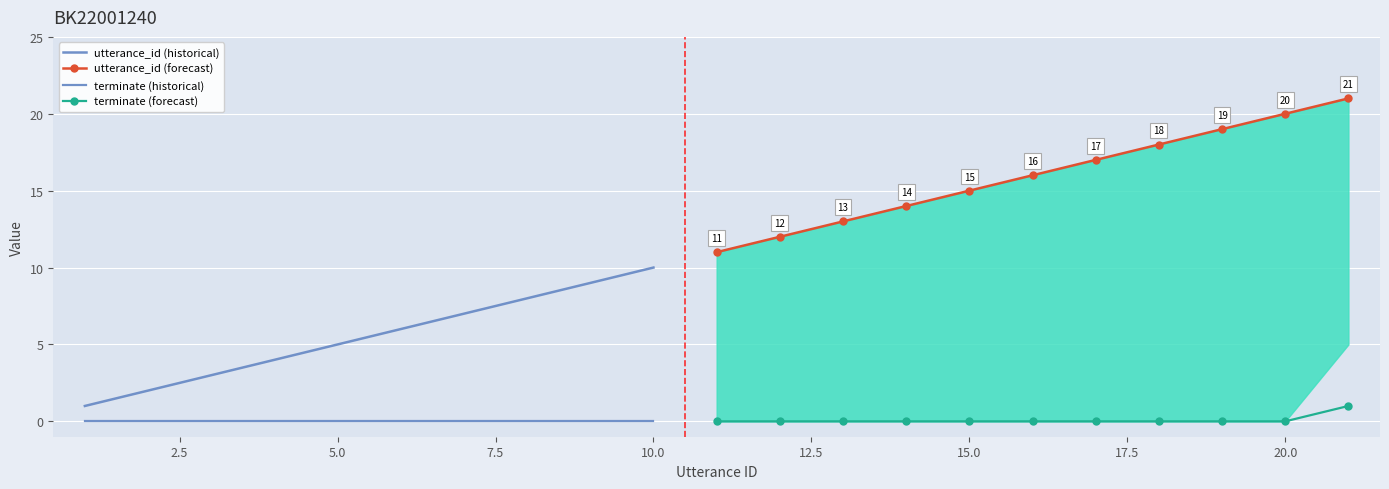

Reading left to right, extract all data points from this chart.

utterance_id: 1=1	2=2	3=3	4=4	5=5	6=6	7=7	8=8	9=9	10=10	11=11	12=12	13=13	14=14	15=15	16=16	17=17	18=18	19=19	20=20	21=21
terminate: 1=0	2=0	3=0	4=0	5=0	6=0	7=0	8=0	9=0	10=0	11=0	12=0	13=0	14=0	15=0	16=0	17=0	18=0	19=0	20=0	21=1